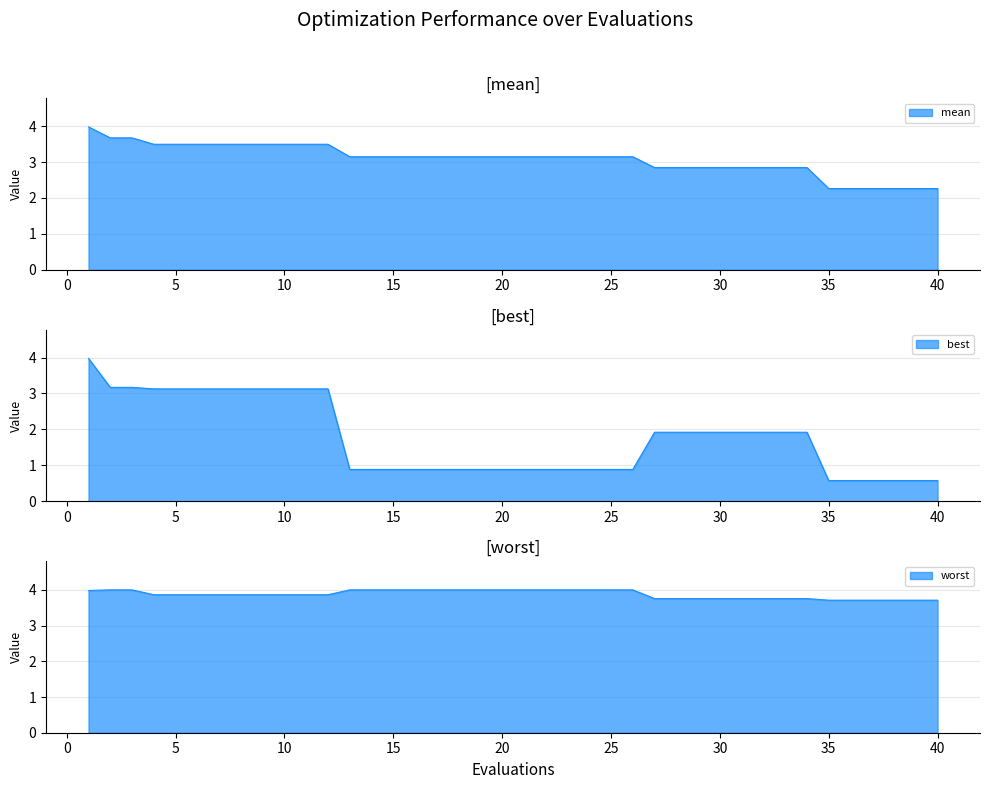

True or false: mean and best intersect in this chart.

False